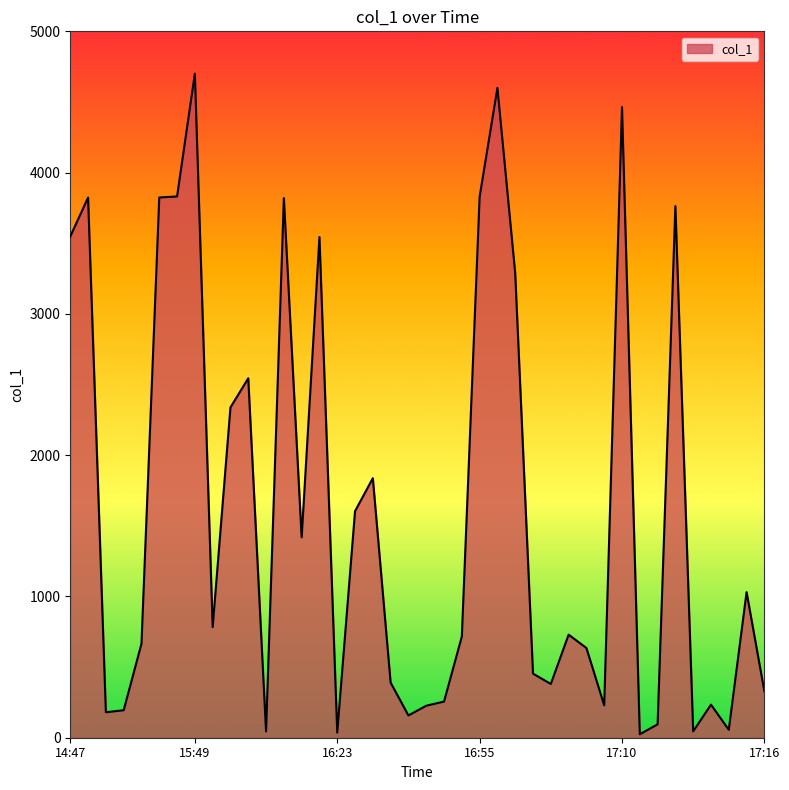

What is the difference between the maximum and minimum values?

4676.1